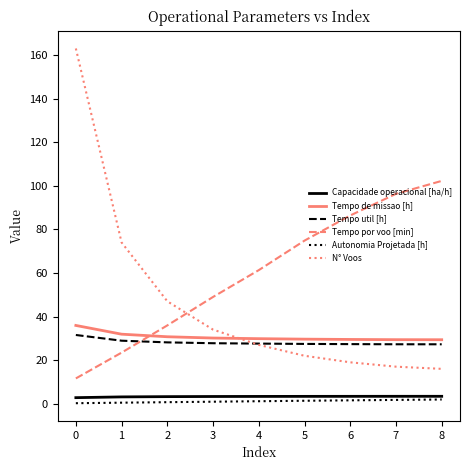

What is the difference between the highest and lowest values at 5?

73.5